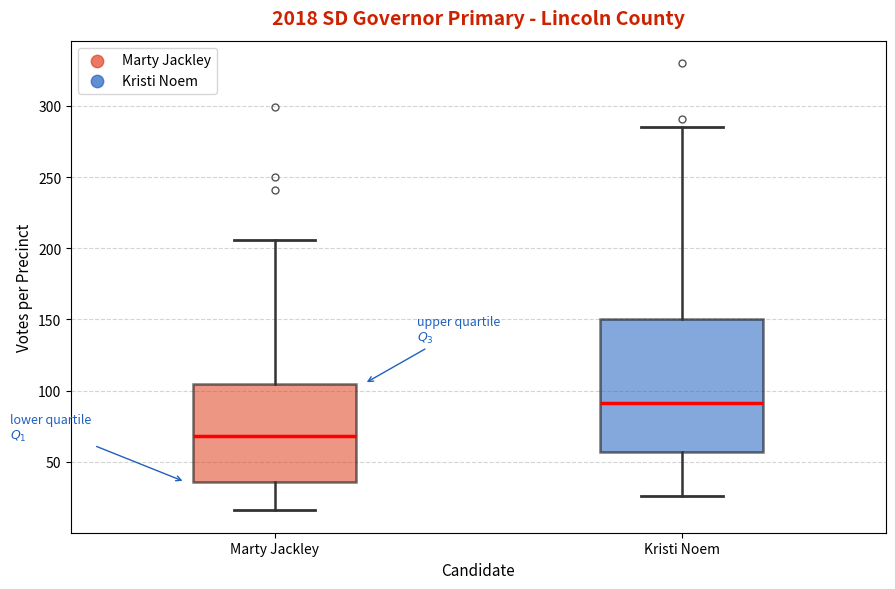

Reading left to right, read every box against the y-axis: the position of its median line, the range the box covers, and the ends of its whiskers. The values are not printed on the chart, so give them approximately, as read against the axis.

Marty Jackley: median 70, box 35 to 105, whiskers 15 to 205
Kristi Noem: median 90, box 55 to 150, whiskers 25 to 285